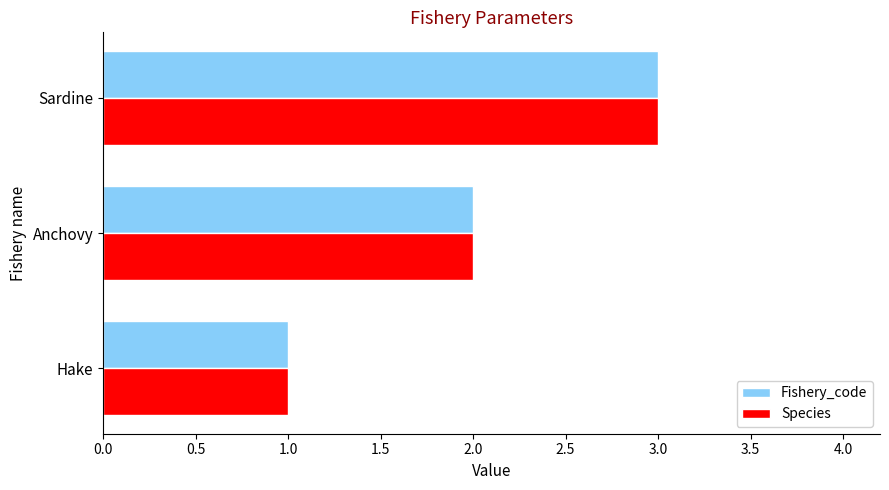

The value of Species at Anchovy is 1. True or false?

False